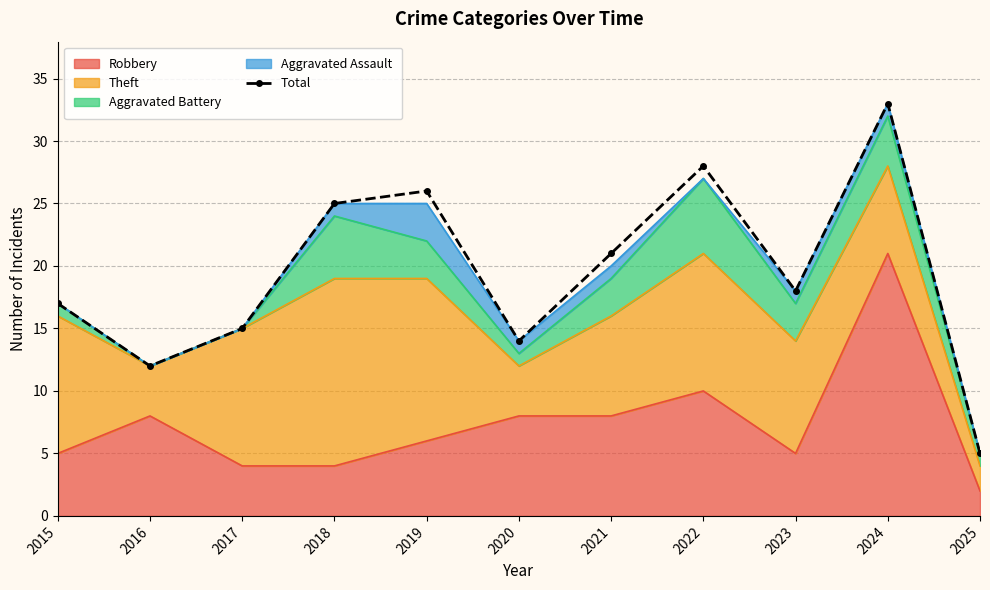

What is the change in value from 2017 to 2021?

+6